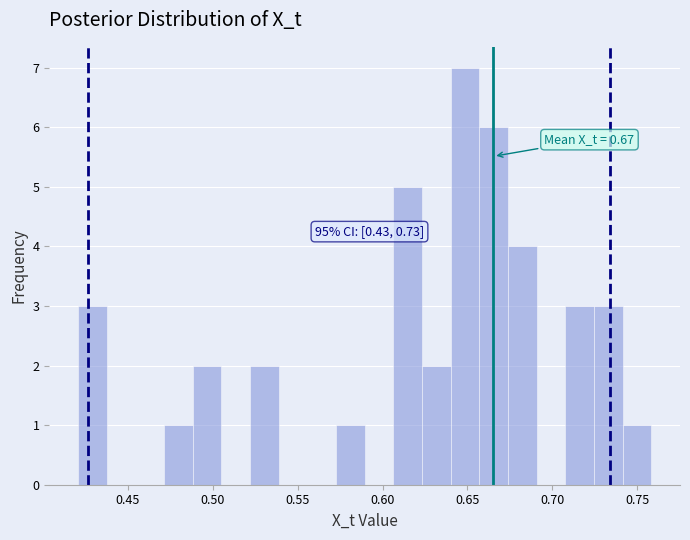

Around what value on the x-axis is the tallest bar? Give the approximate position of its centre, as read against the axis.

0.650